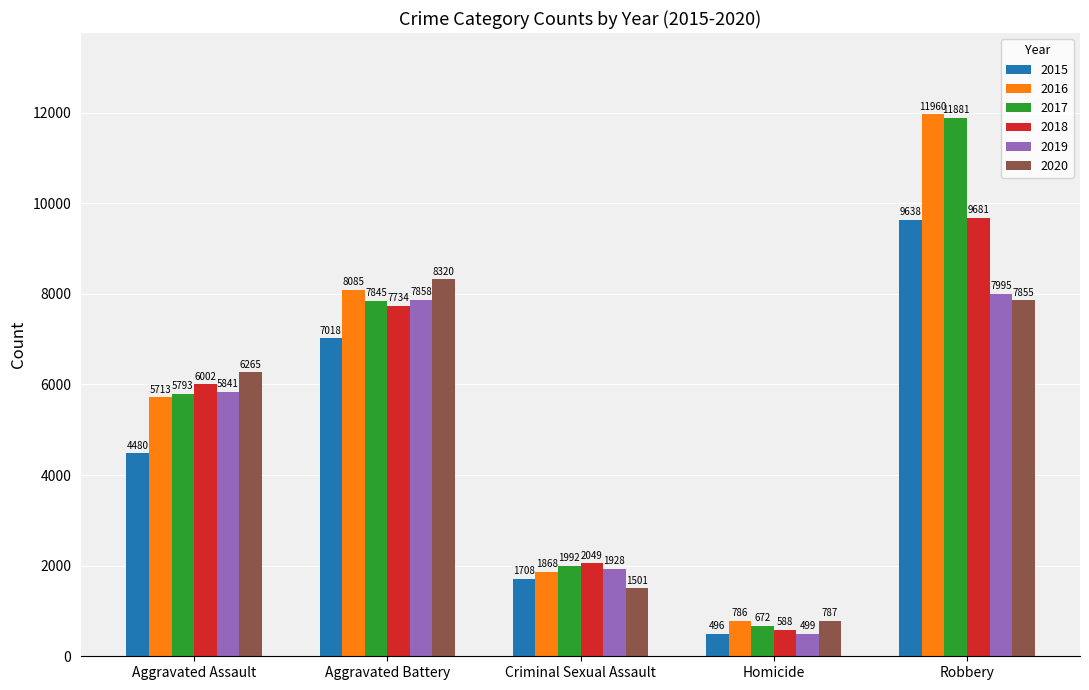

What is the maximum value shown in the chart?

11960